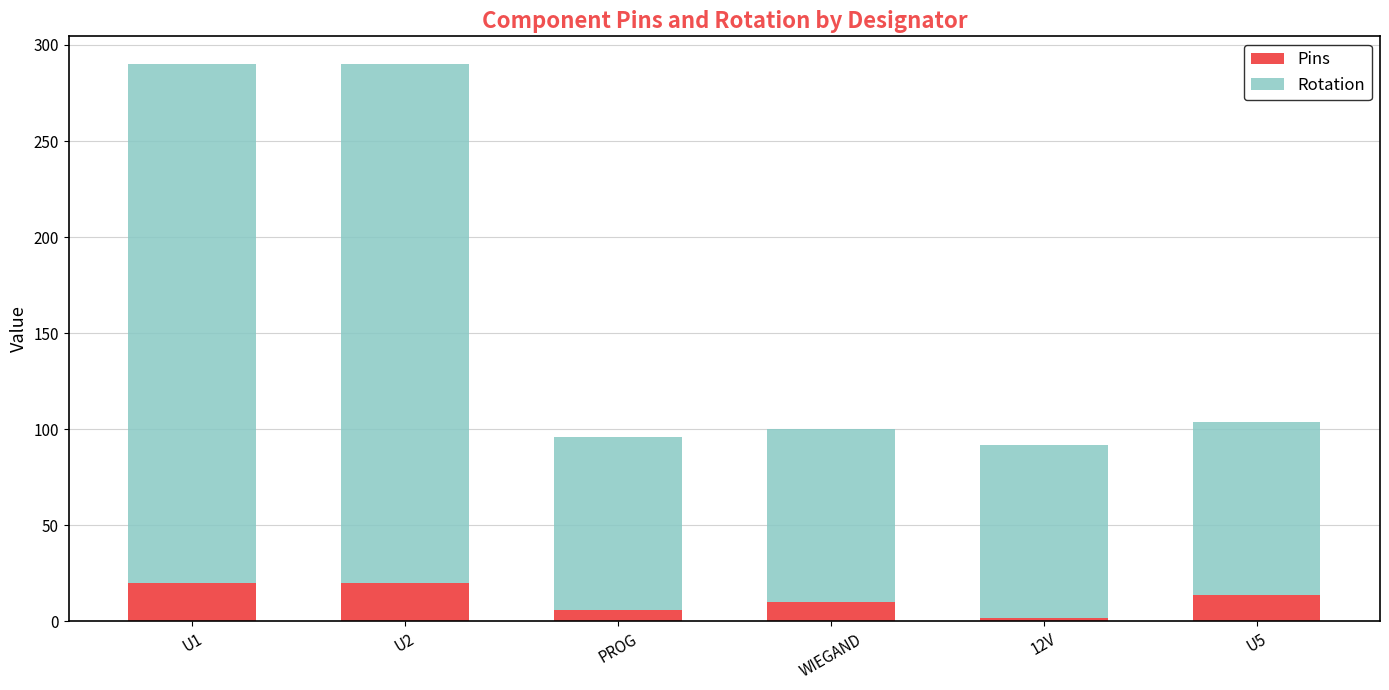

What is the difference between the second highest and minimum values in the Pins series?

18